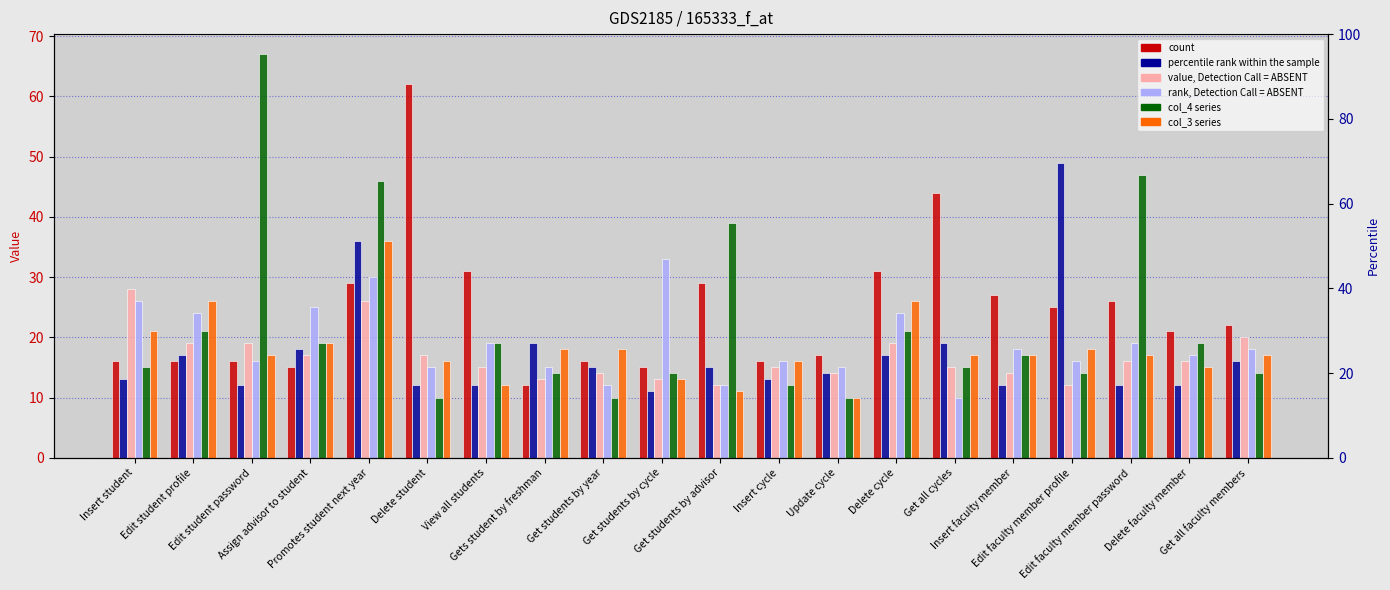

Reading right to left, extract all data points from this chart.

col_1: 22	21	26	25	27	44	31	17	16	29	15	16	12	31	62	29	15	16	16	16
col_6: 16	12	12	49	12	19	17	14	13	15	11	15	19	12	12	36	18	12	17	13
col_9: 20	16	16	12	14	15	19	14	15	12	13	14	13	15	17	26	17	19	19	28
col_2: 18	17	19	16	18	10	24	15	16	12	33	12	15	19	15	30	25	16	24	26
col_4: 14	19	47	14	17	15	21	10	12	39	14	10	14	19	10	46	19	67	21	15
col_3: 17	15	17	18	17	17	26	10	16	11	13	18	18	12	16	36	19	17	26	21